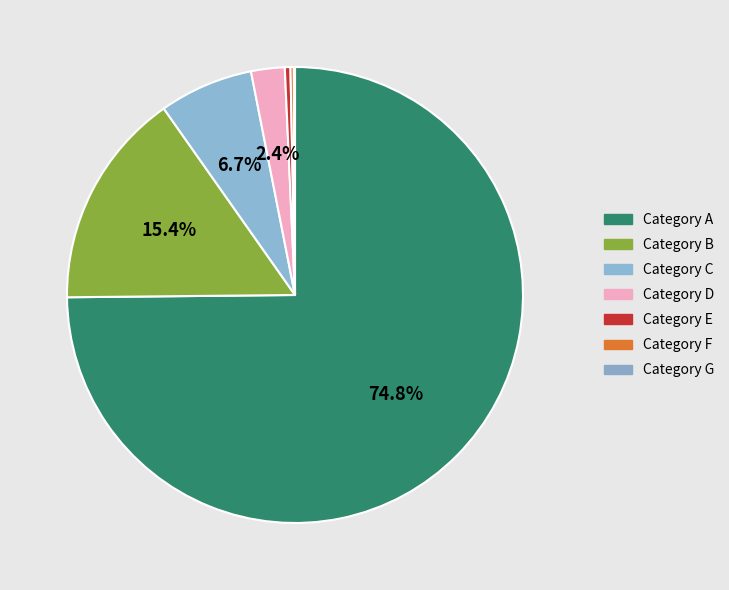

To the nearest percent, what is the average slice percentage?

14%